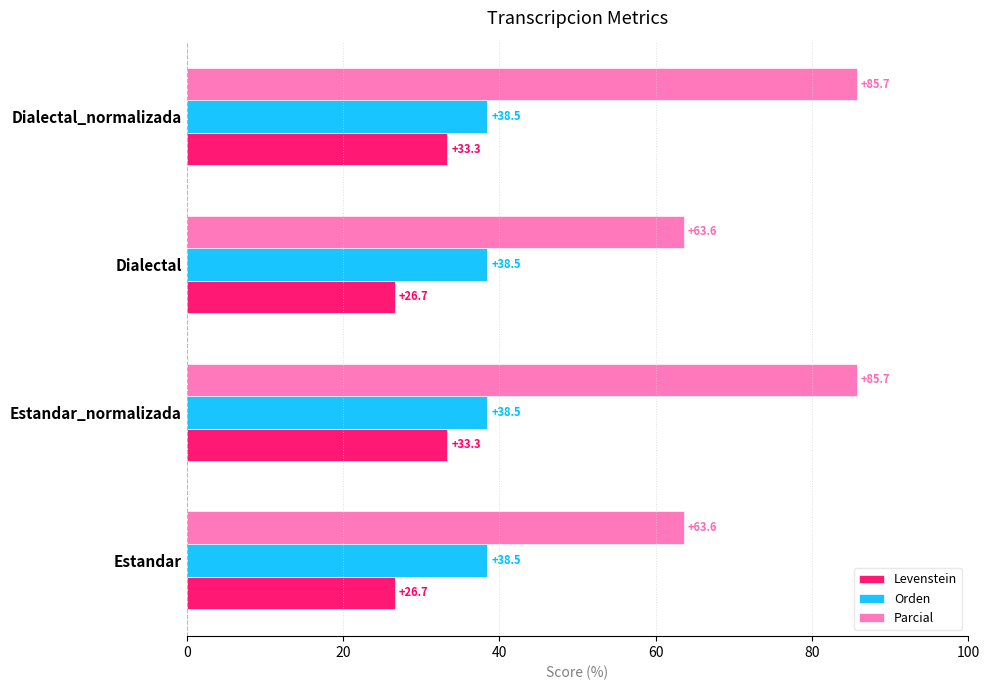

True or false: Parcial has a value of 30.2 at Estandar.

False